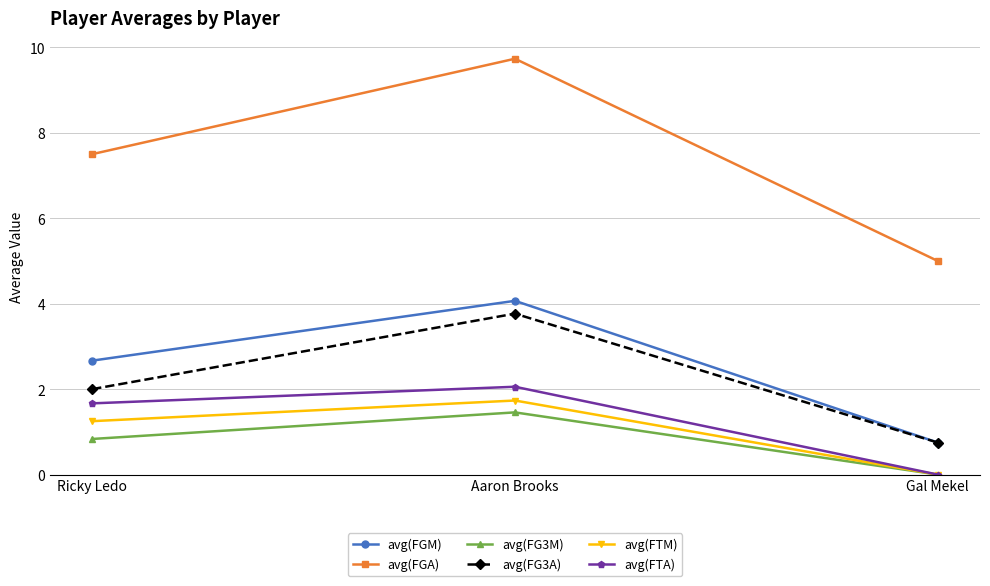

Which label corresponds to the largest value in the chart?

Aaron Brooks